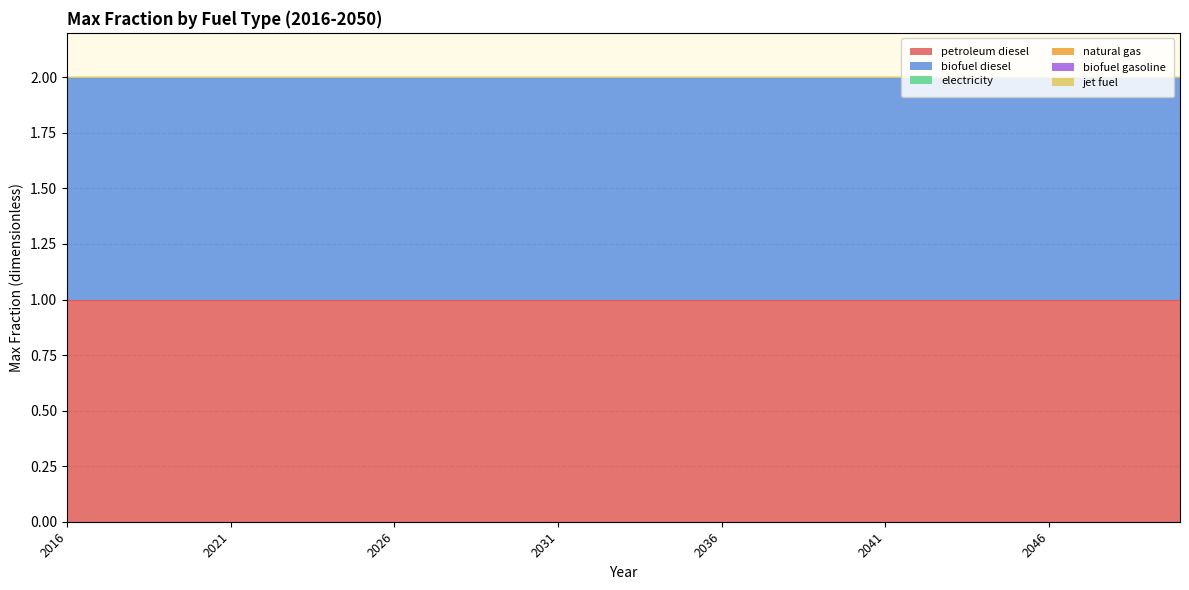

Which series has the largest range (max minus min)?

petroleum diesel